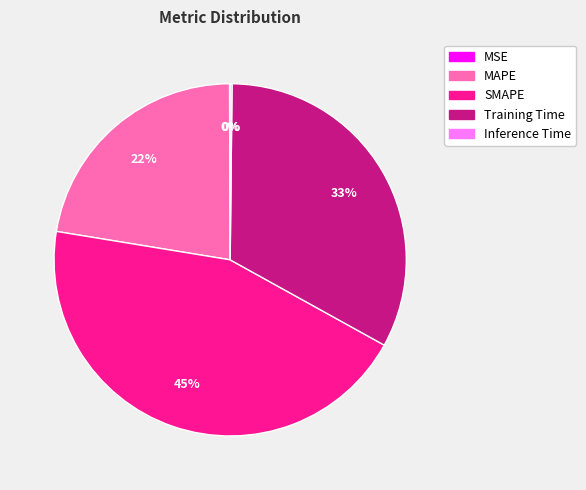

Between SMAPE and MAPE, which is larger?

SMAPE